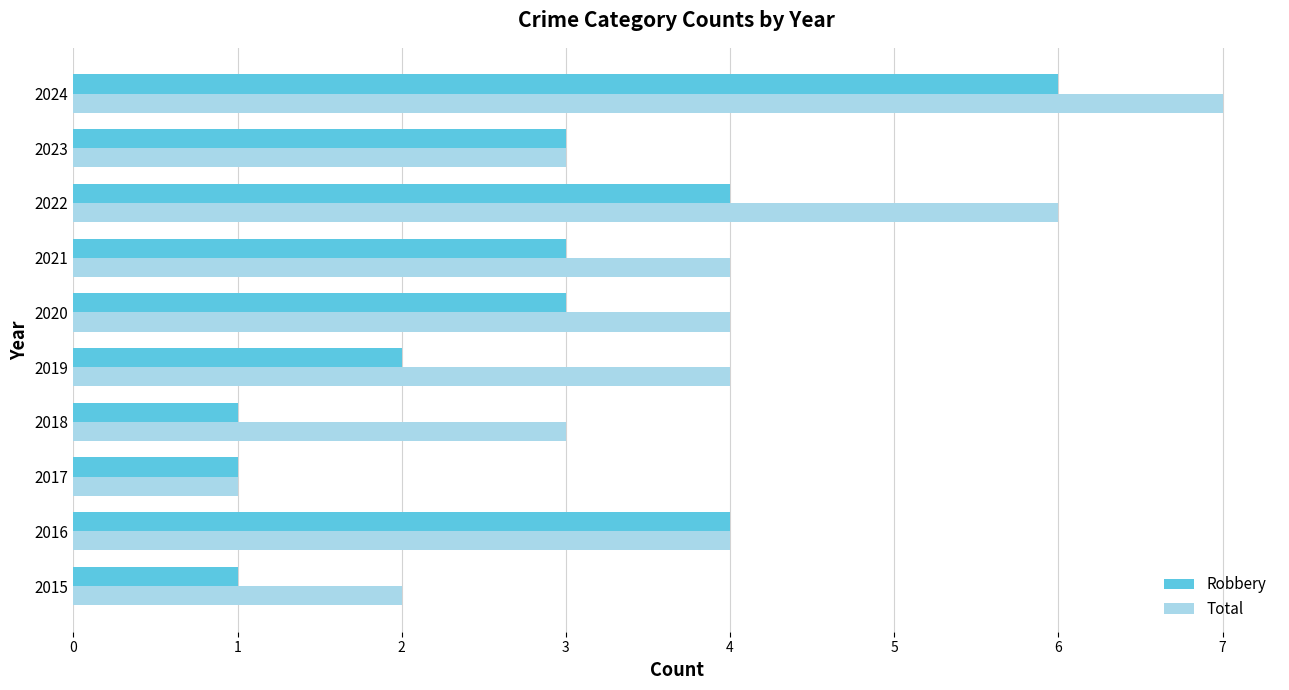

Which series has the largest range (max minus min)?

Total